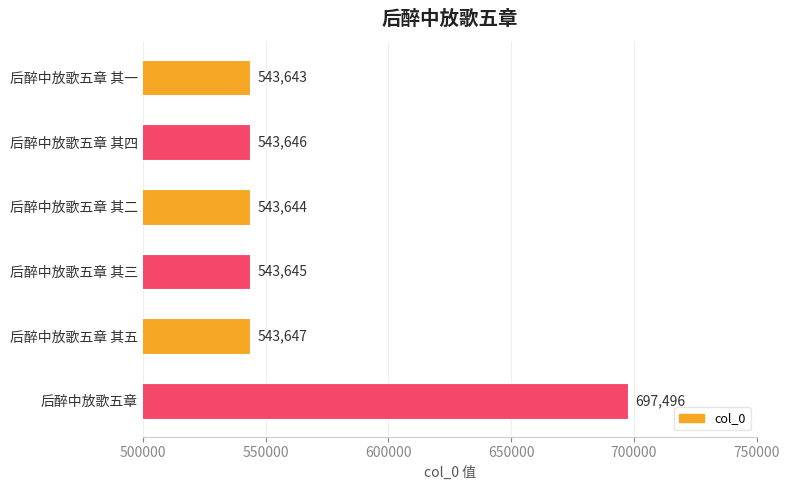

Does the chart contain stacked bars?

No